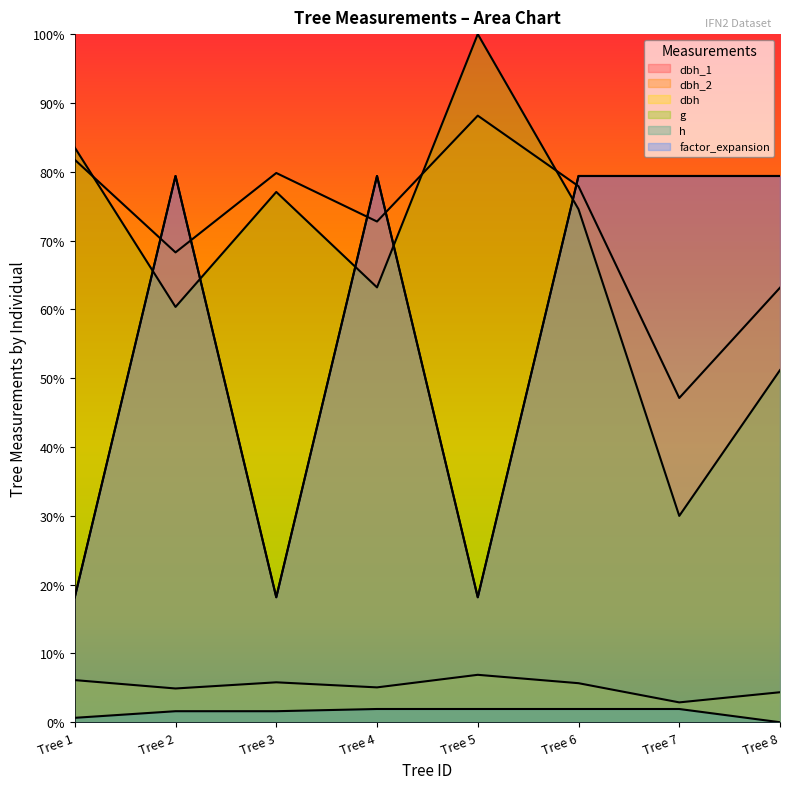

True or false: h and g intersect in this chart.

False